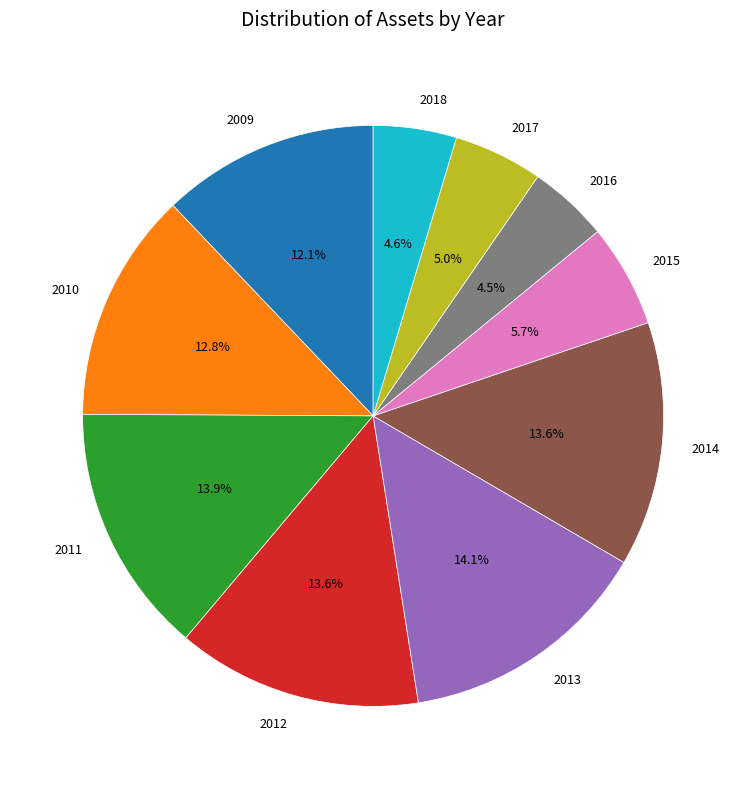

Which has a higher value, 2010 or 2013?

2013